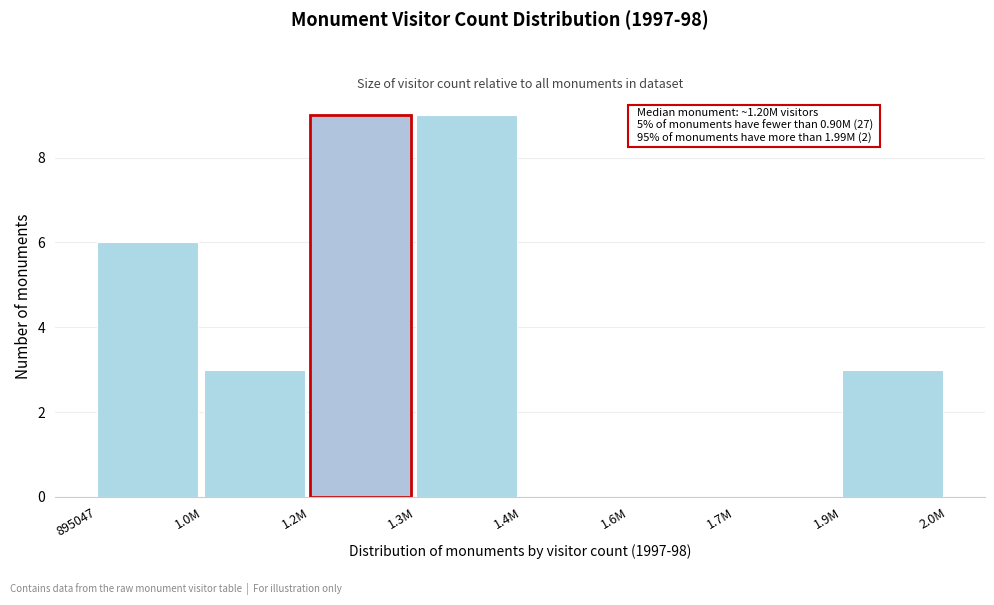

Reading left to right, extract all data points from this chart.

895047=6	1.0M=3	1.2M=9	1.3M=9	1.4M=0	1.6M=0	1.7M=0	1.9M=3